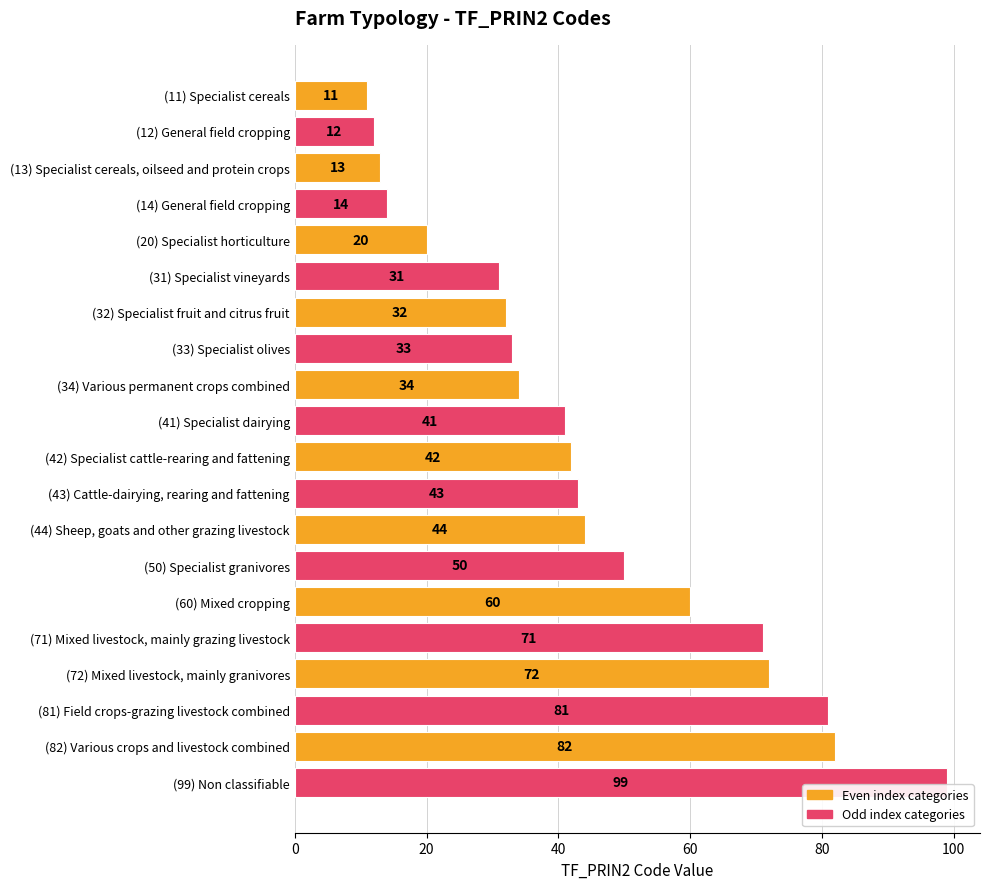

Which has a higher value, (50) Specialist granivores or (42) Specialist cattle-rearing and fattening?

(50) Specialist granivores